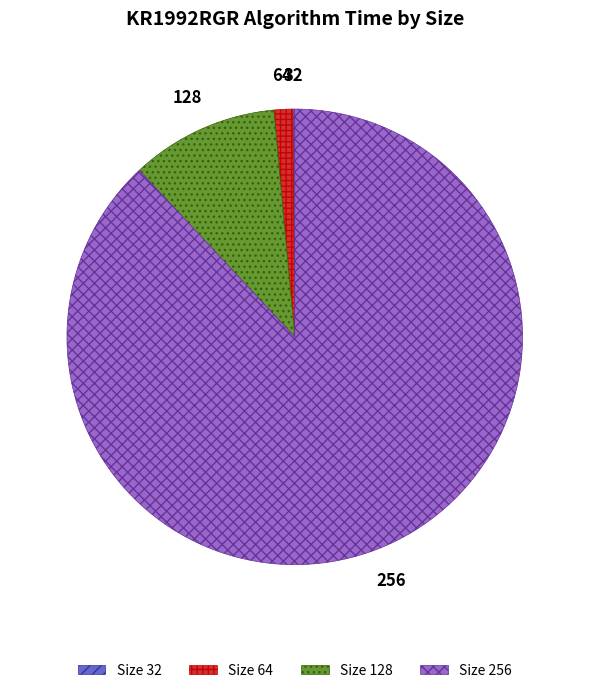

Approximately how many times larger is the value at 256 compared to 128?

8.4